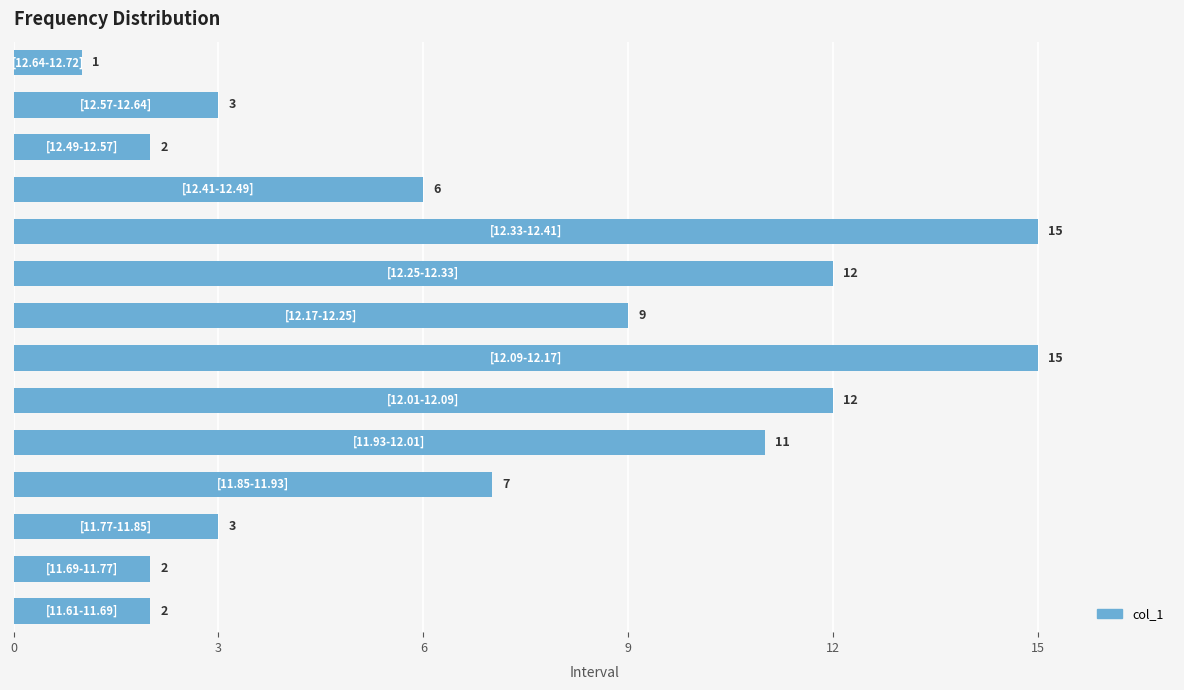

What is the average value?

7